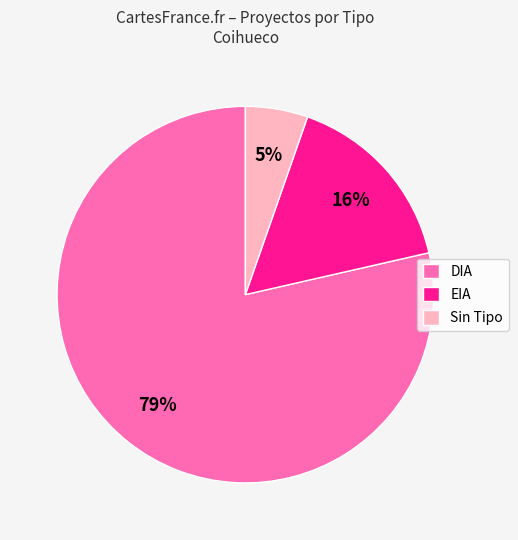

Which slice represents more than half of the pie?

DIA